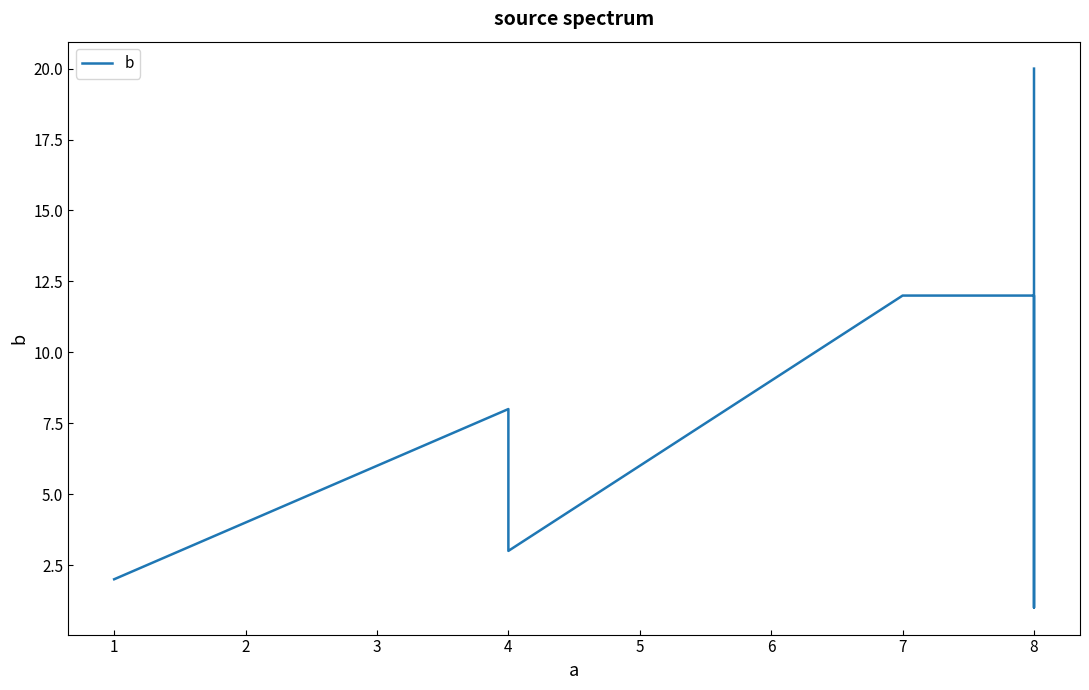

What is the value of the 7th point from the left?

20